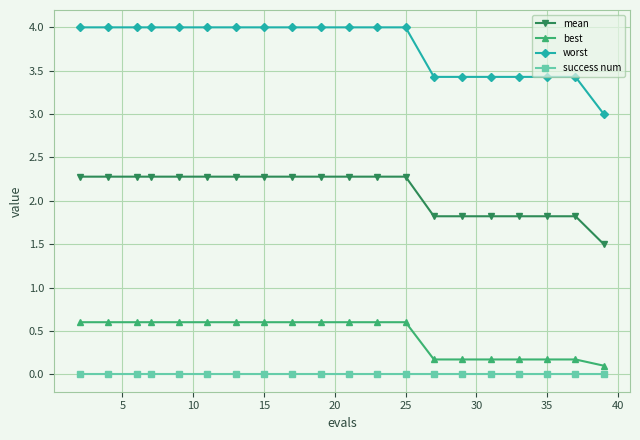

What is the difference between the maximum and minimum values in the best series?

0.5